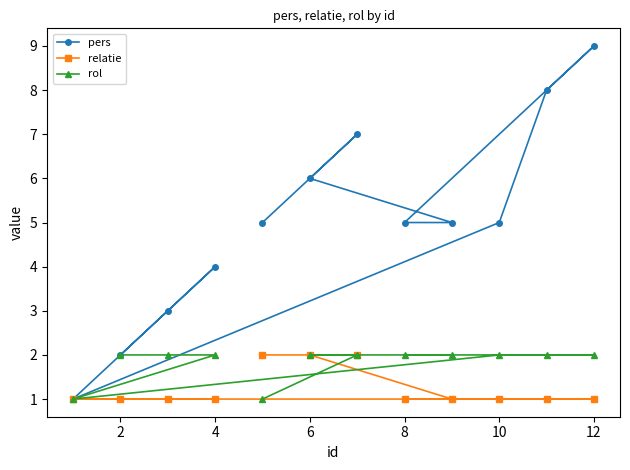

What is the difference between the highest and lowest values at 2?

1